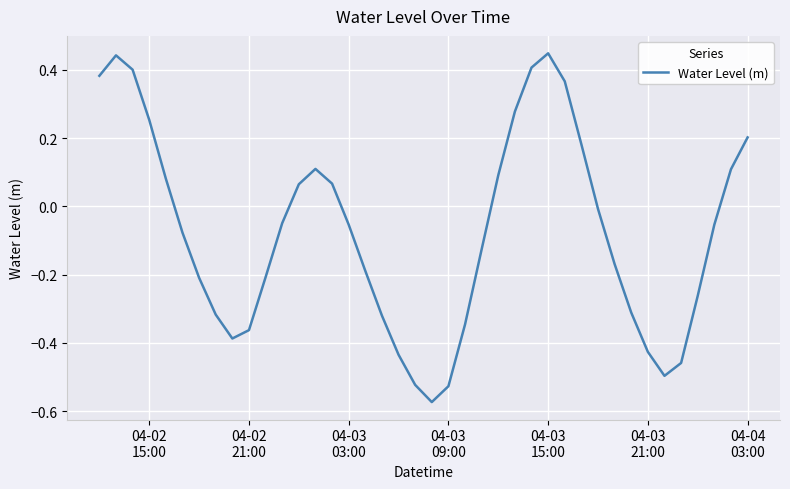

How many lines are shown in the chart?

1